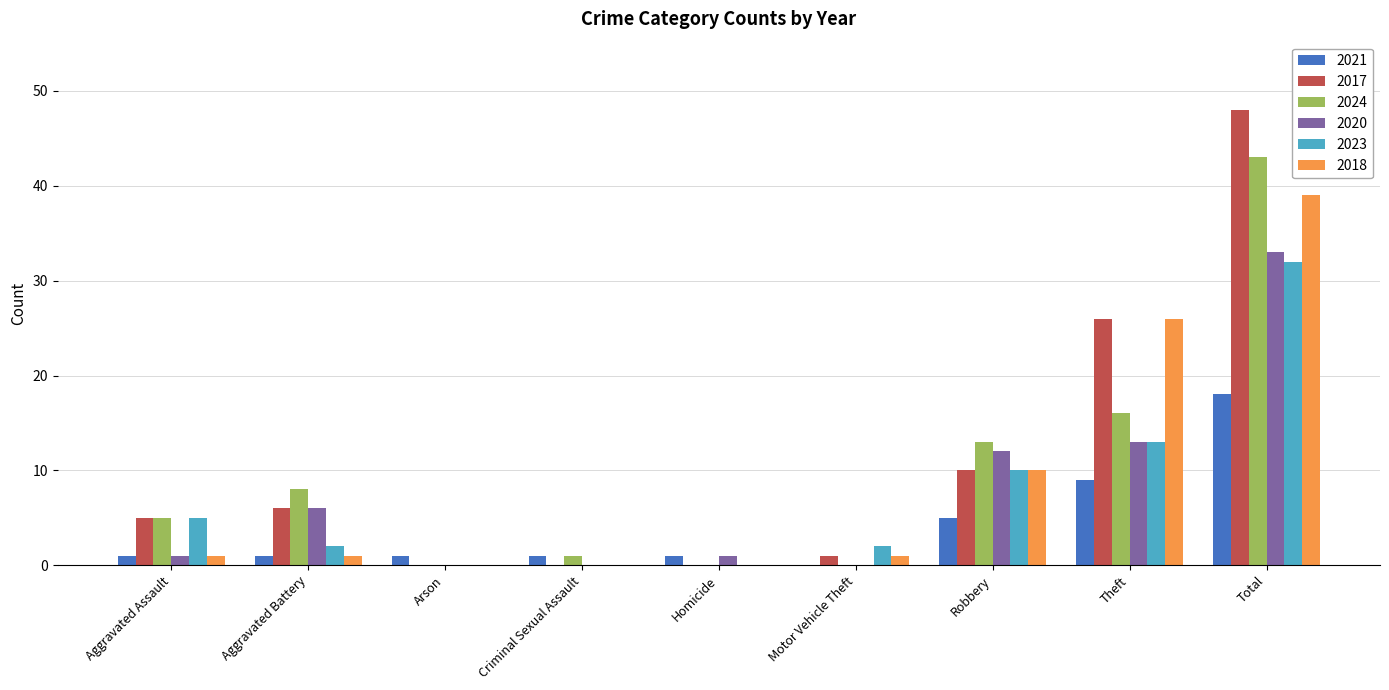

The value of 2021 at Motor Vehicle Theft is -12. True or false?

False